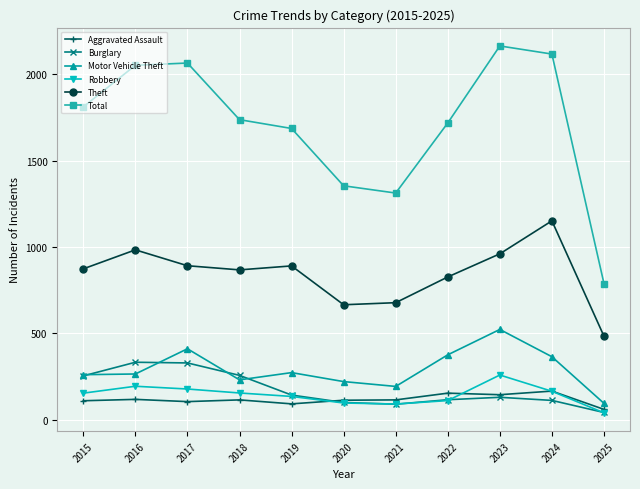

Is the value of Total at 2022 greater than the value of Aggravated Assault at 2015?

Yes